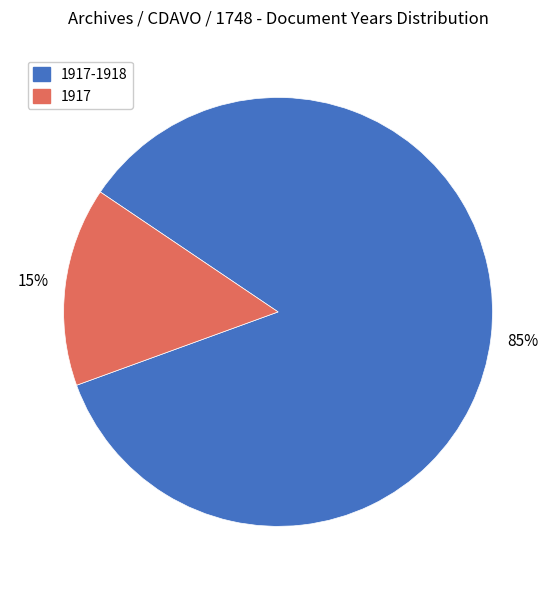

To the nearest percent, what is the difference between the largest and smallest slice percentages?

70%